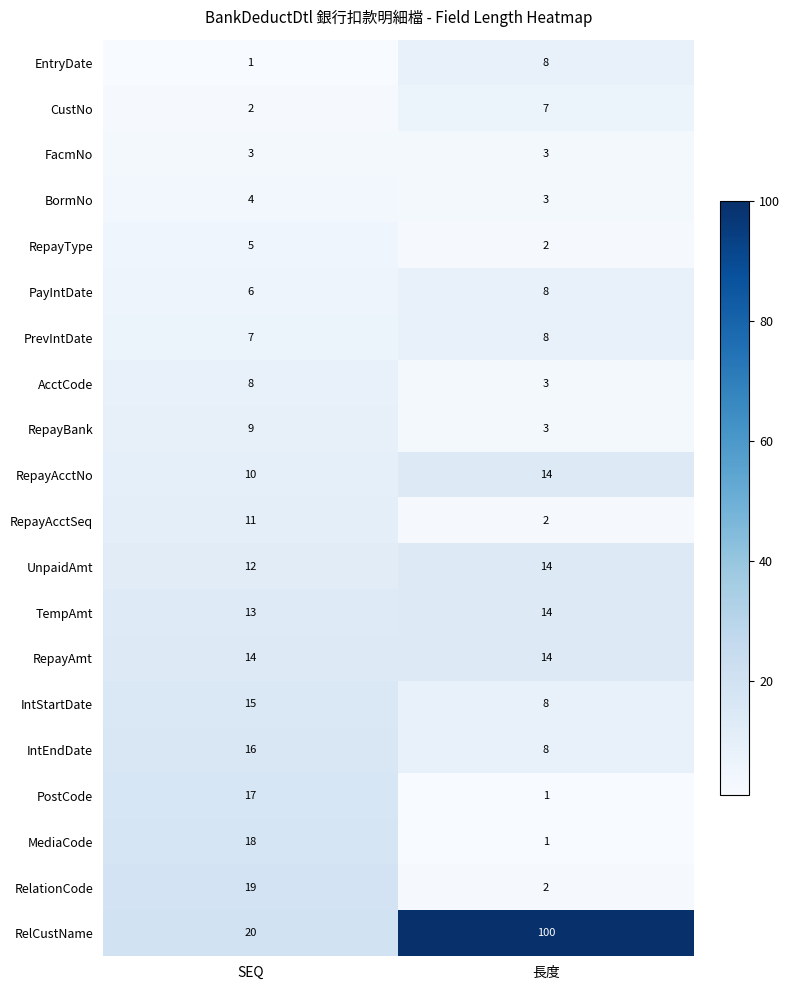

Which category has the lowest value in the RepayBank series?

長度